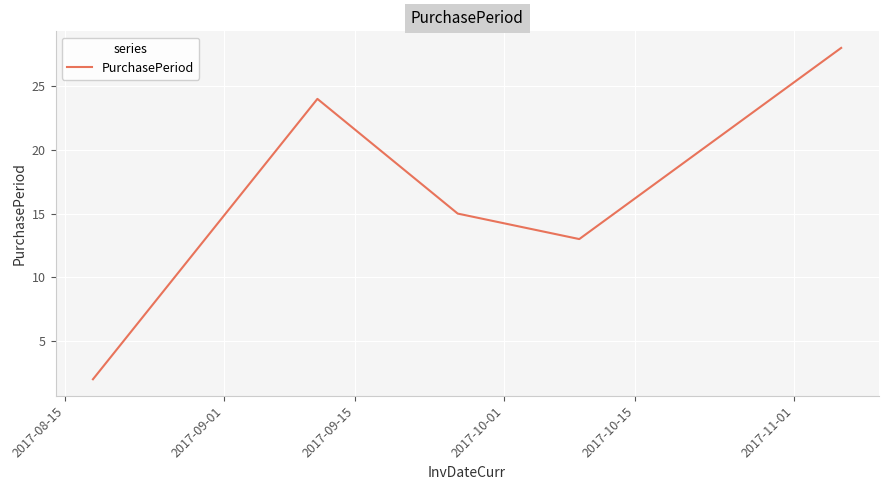

How many interior local peaks (higher than both neighbors) does the data have?

1